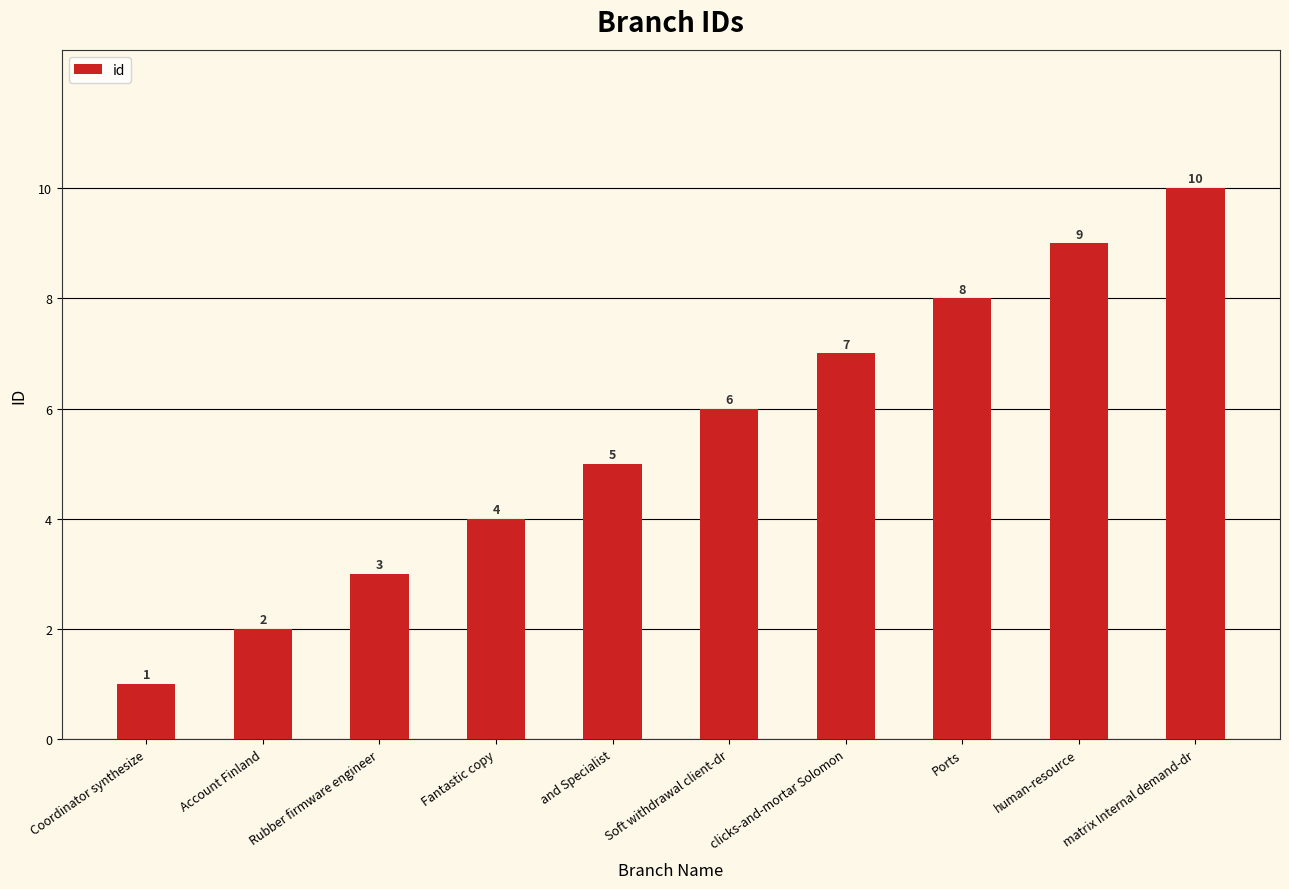

Reading left to right, what are all the values shown in this chart?

Coordinator synthesize=1	Account Finland=2	Rubber firmware engineer=3	Fantastic copy=4	and Specialist=5	Soft withdrawal client-dr=6	clicks-and-mortar Solomon=7	Ports=8	human-resource=9	matrix Internal demand-dr=10